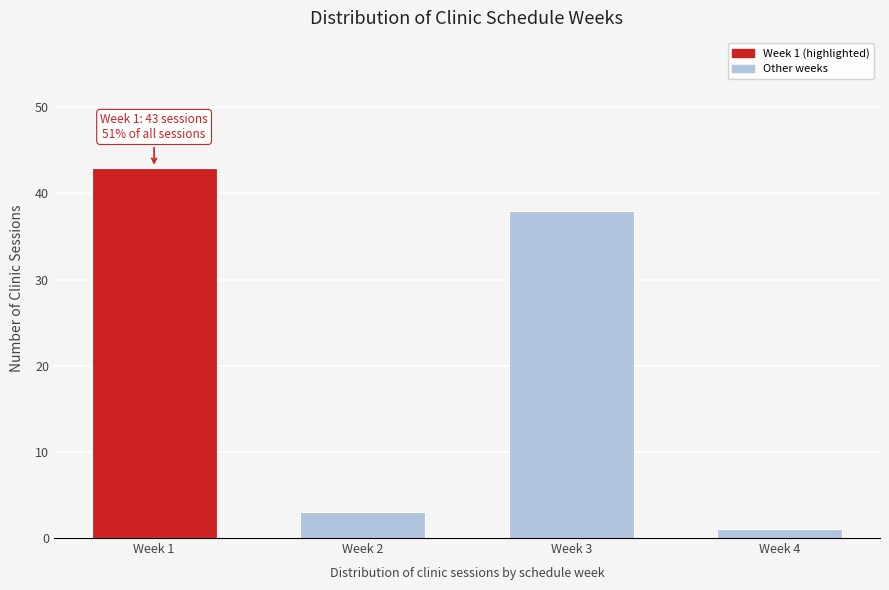

Reading right to left, what are all the values shown in this chart?

1	38	3	43